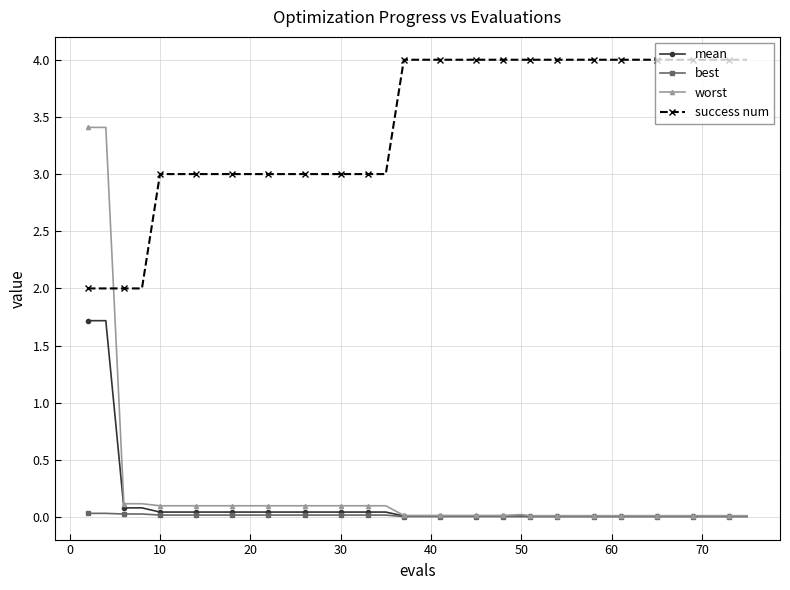

What is the value of the mean point at the 2nd from the left?

1.7